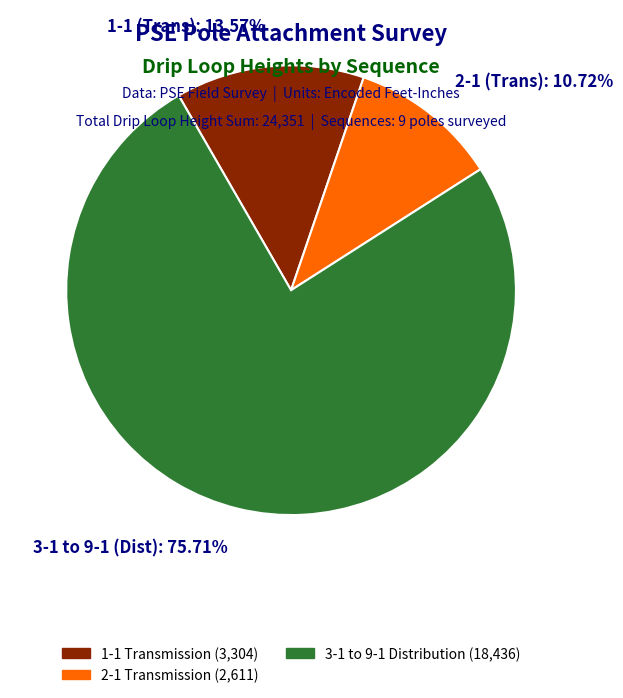

Which has a higher value, 3-1 to 9-1 (Dist): 75.71% or 2-1 (Trans): 10.72%?

3-1 to 9-1 (Dist): 75.71%